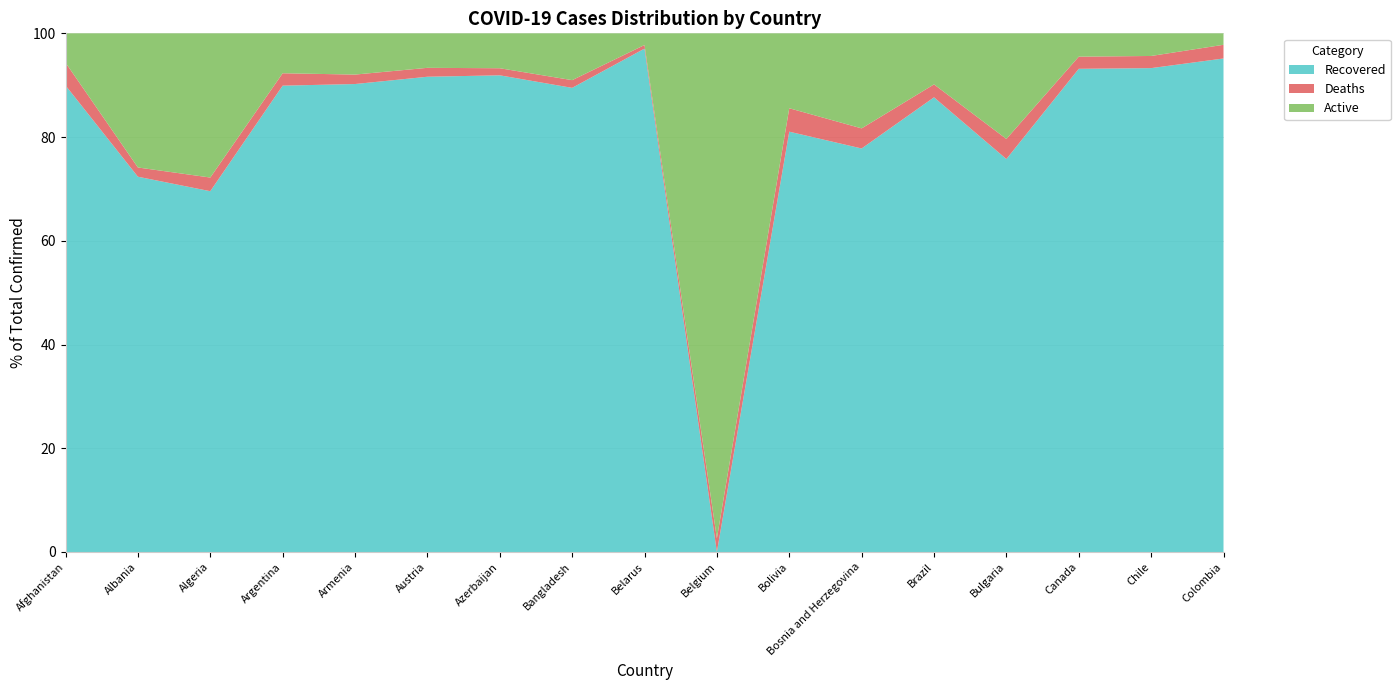

What is the total value across all series at Colombia?

100.0